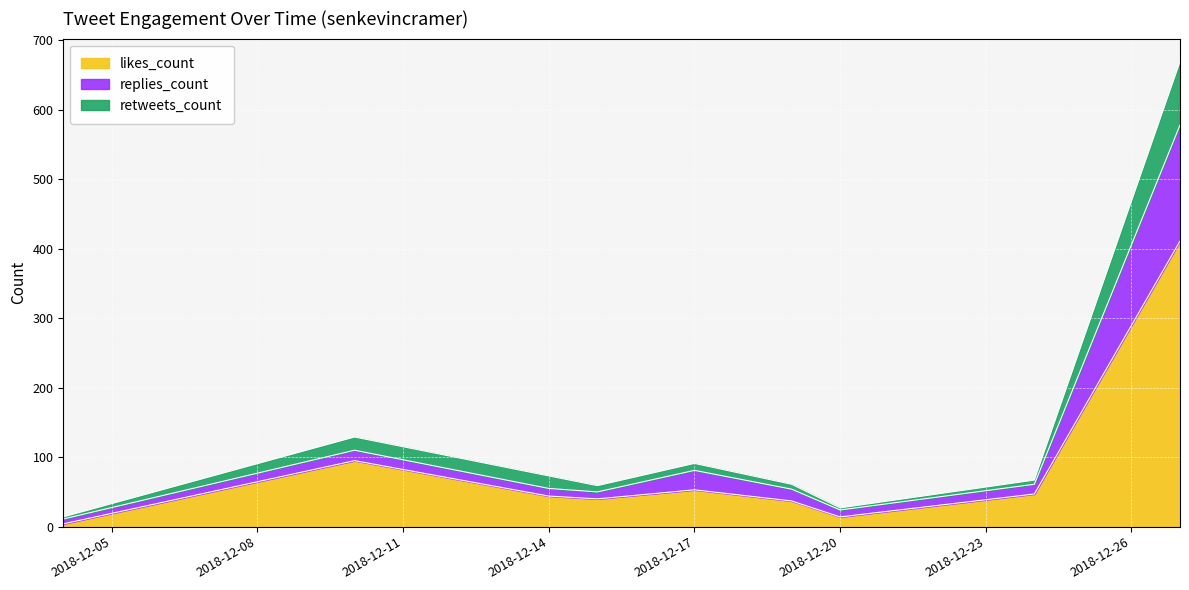

Reading left to right, list all the values displayed in this chart.

likes_count: 4	95	44	40	53	37	14	47	411
replies_count: 11	110	55	50	81	54	24	61	578
retweets_count: 14	129	73	59	91	61	27	67	669